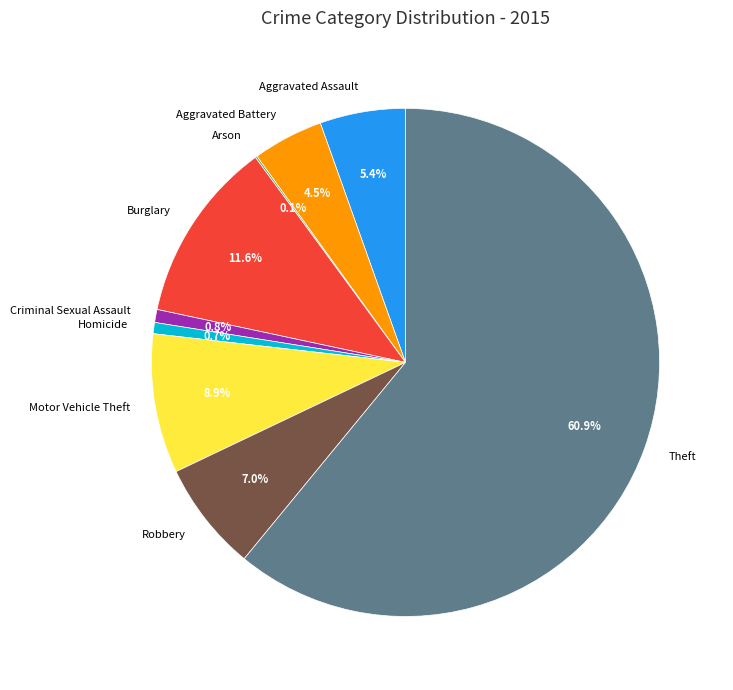

To the nearest percent, what is the combined percentage of Theft and Aggravated Battery?

65%